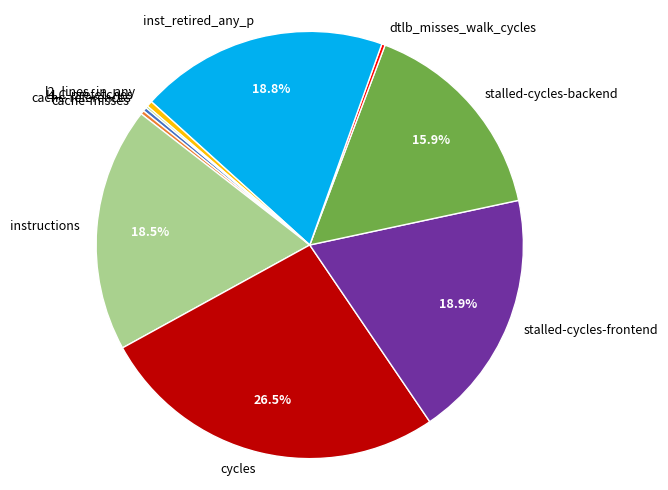

To the nearest percent, what is the difference between the largest and smallest slice percentages?

26%